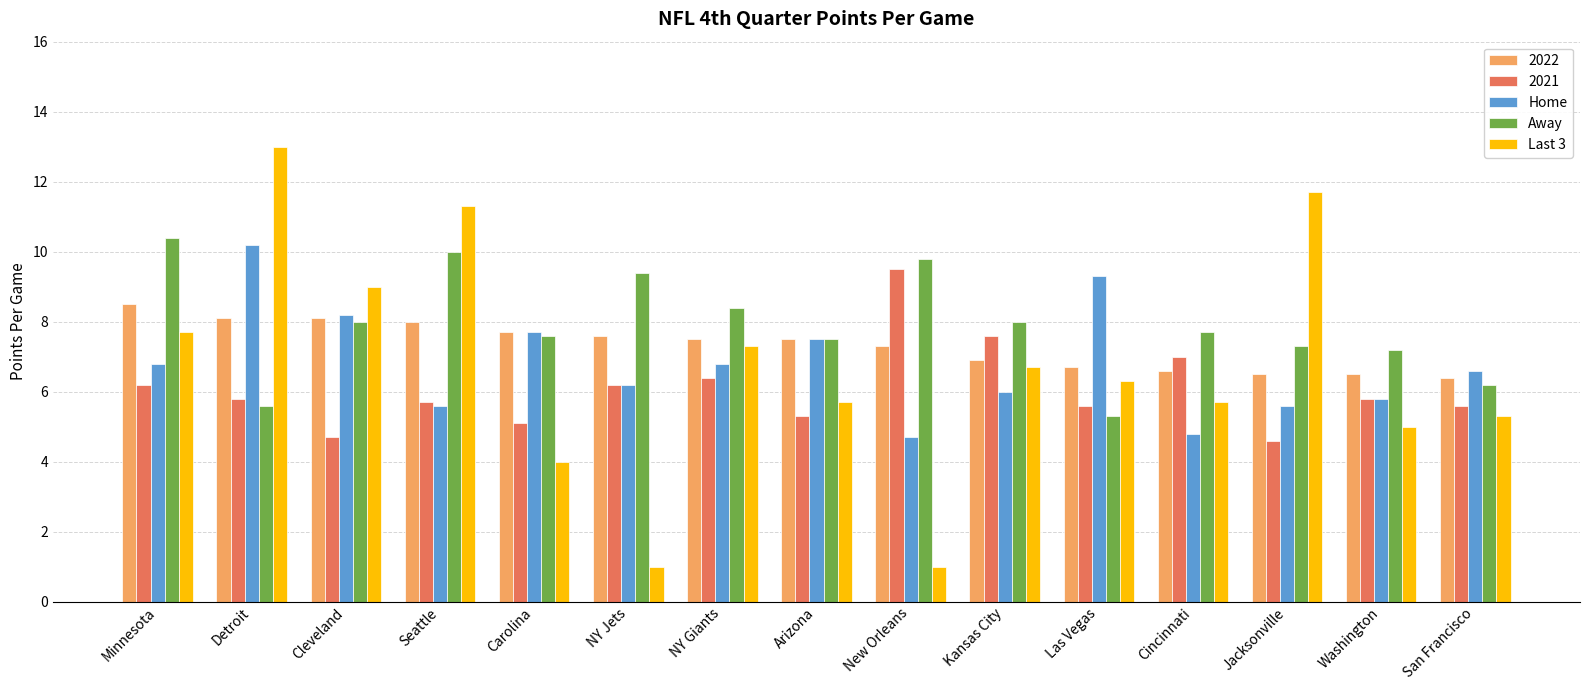

At which label does Away first exceed 7?

Minnesota